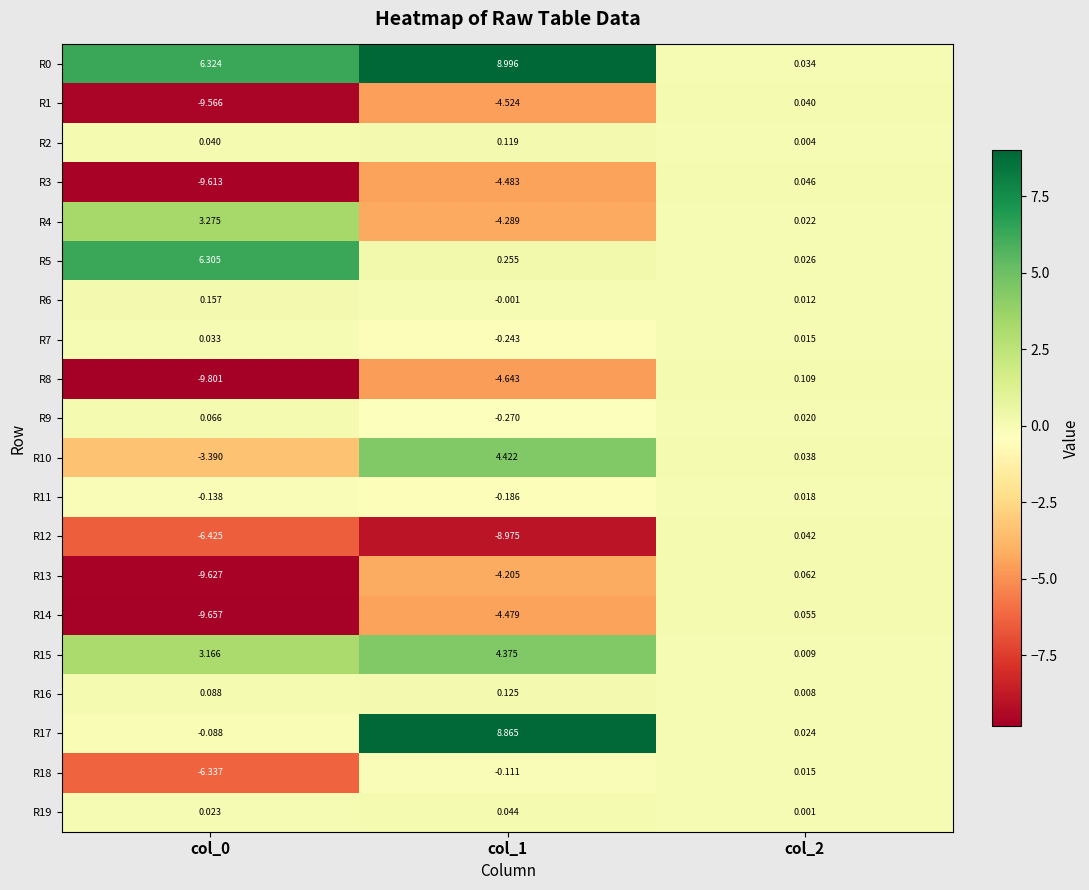

Is the value of R2 at col_0 greater than the value of R6 at col_1?

Yes